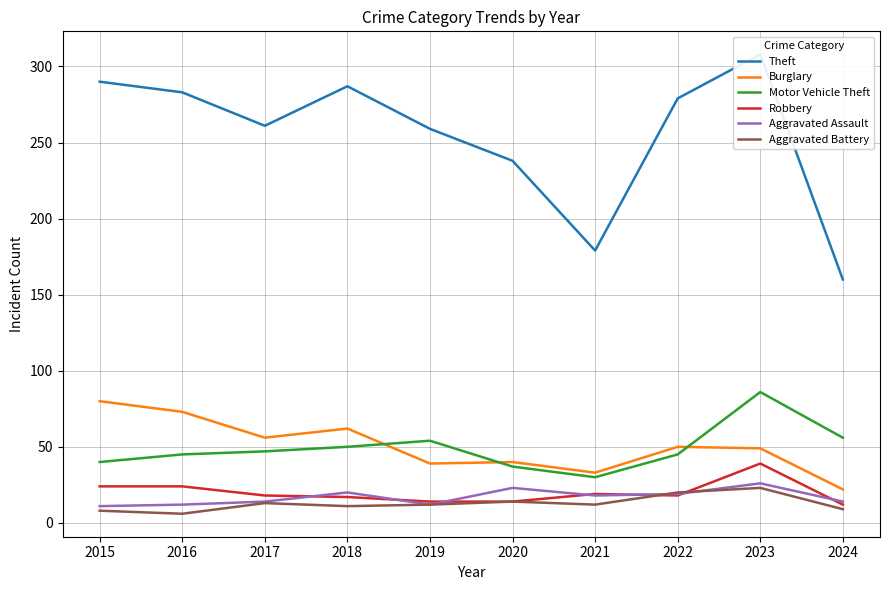

What are all the series names shown in the legend?

Theft, Burglary, Motor Vehicle Theft, Robbery, Aggravated Assault, Aggravated Battery